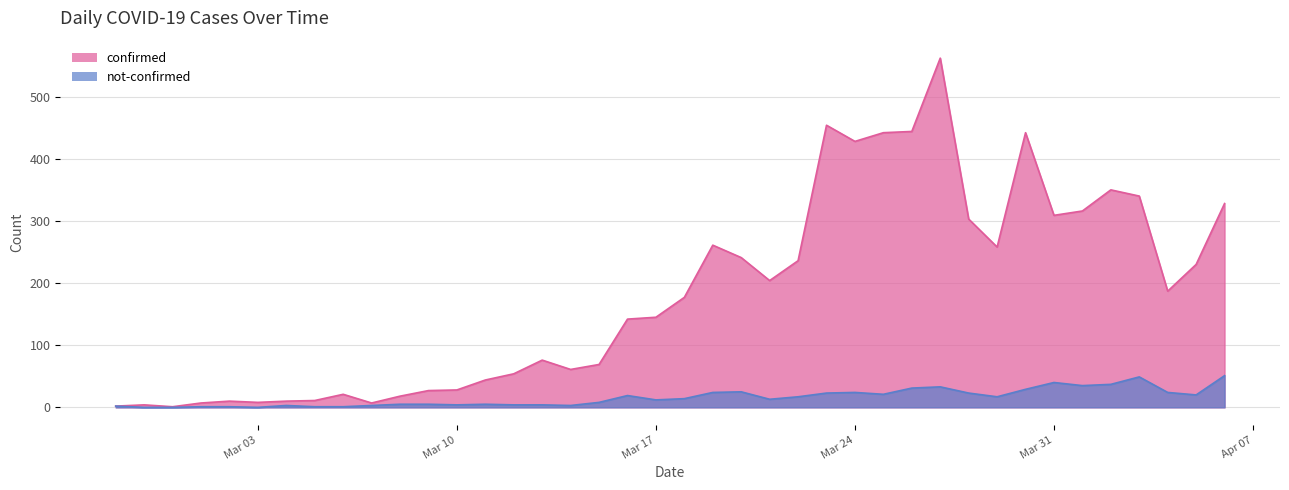

Which series has the largest range (max minus min)?

confirmed